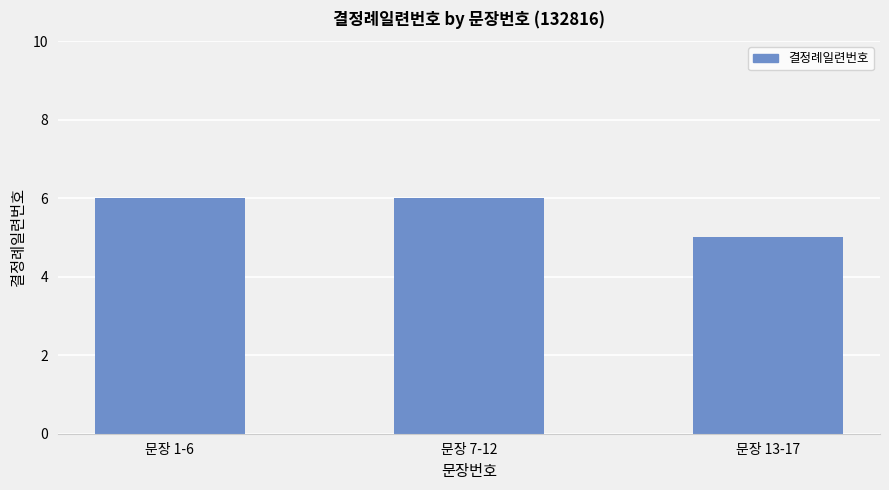

Count the number of categories in the chart.

3